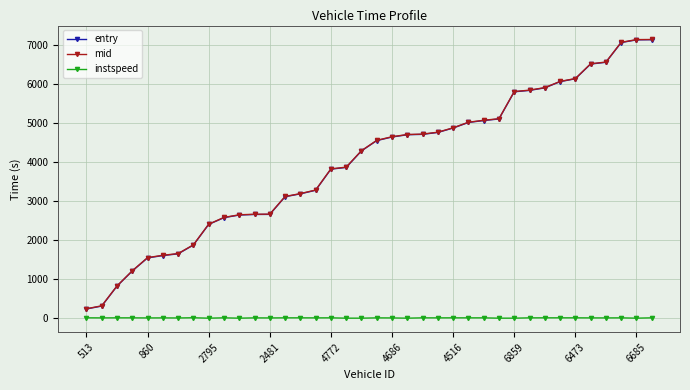

Which series has the widest spread of values?

mid